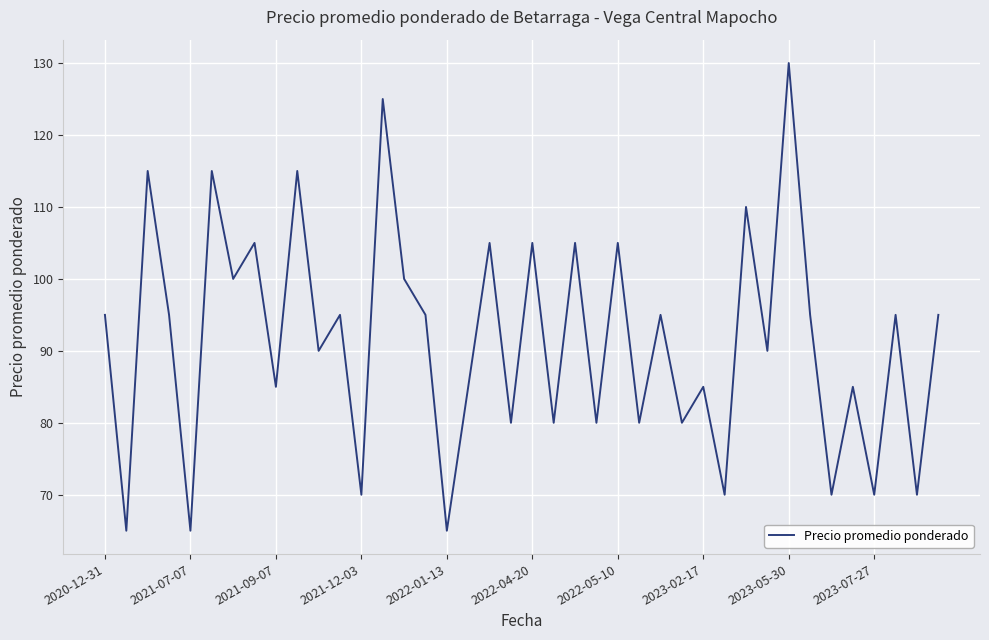

What is the difference between the maximum and minimum values?

65